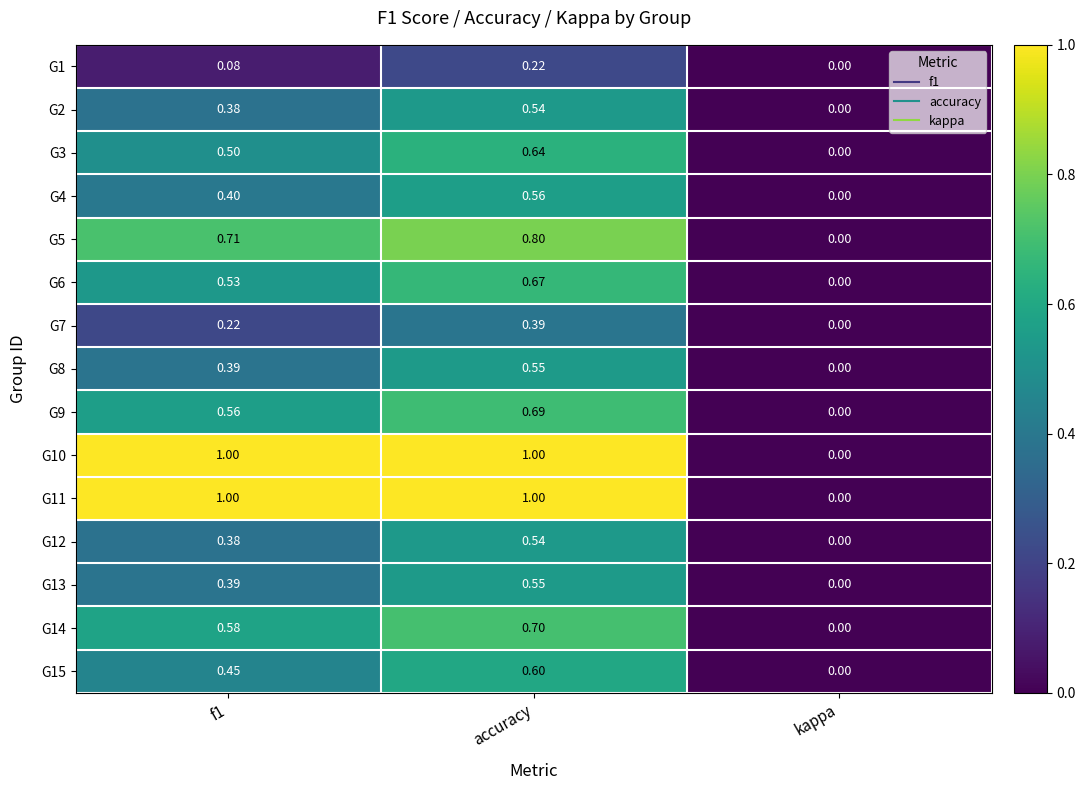

Which series changed the most between f1 and accuracy?

G7